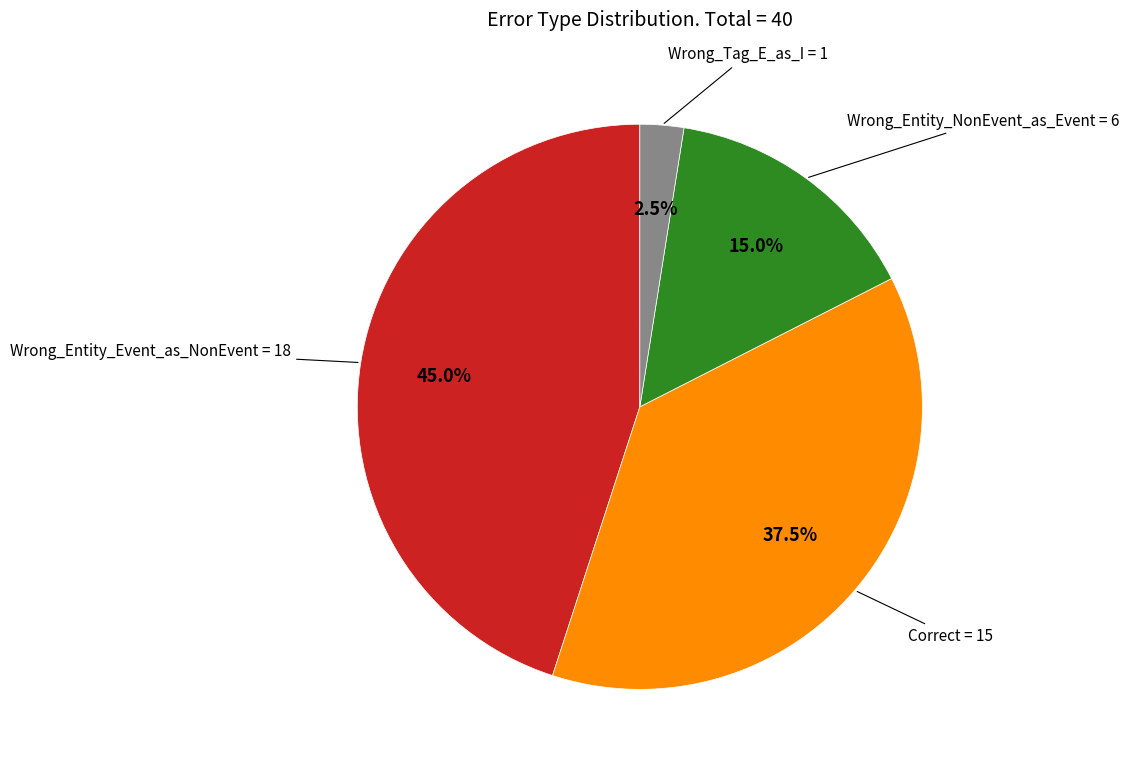

How many segments does this pie chart have?

4